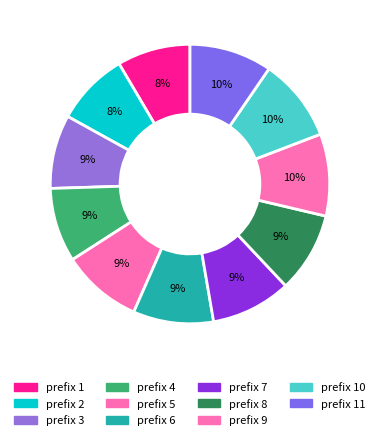

How many segments does this pie chart have?

11